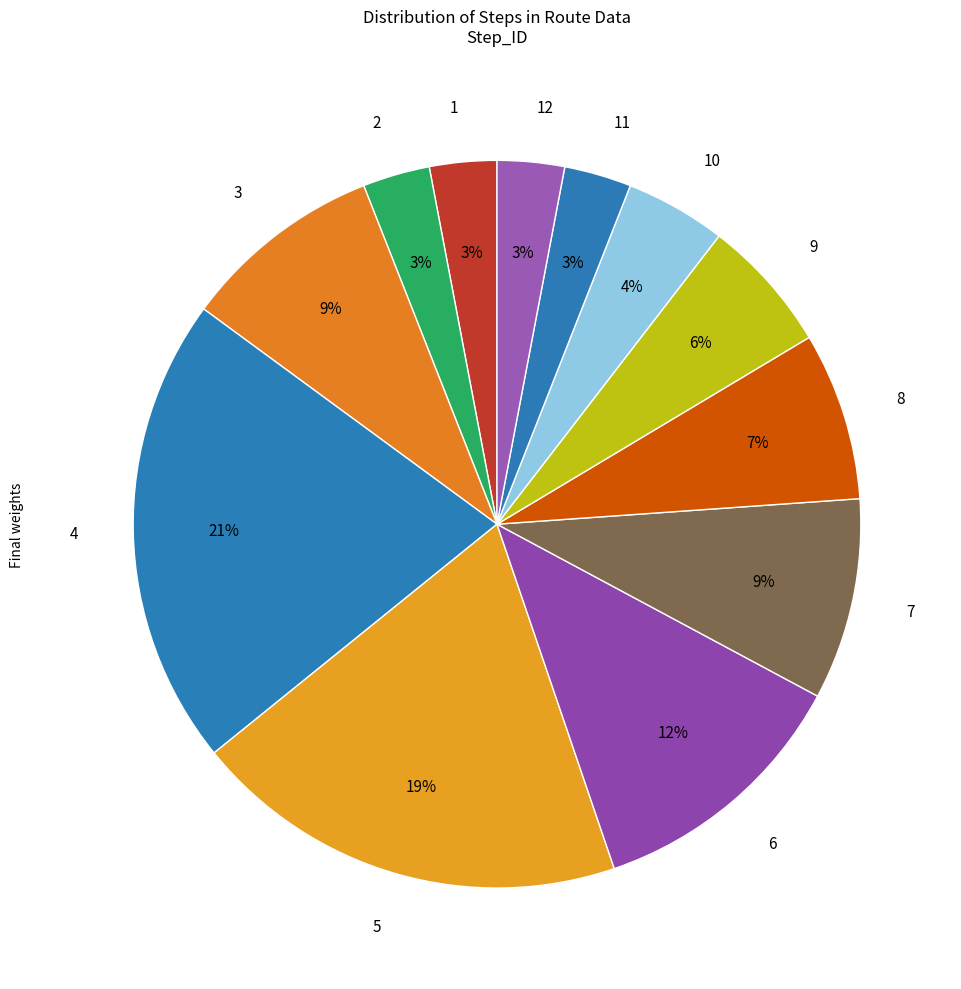

What is the ratio of the value at 2 to the value at 5?

0.2